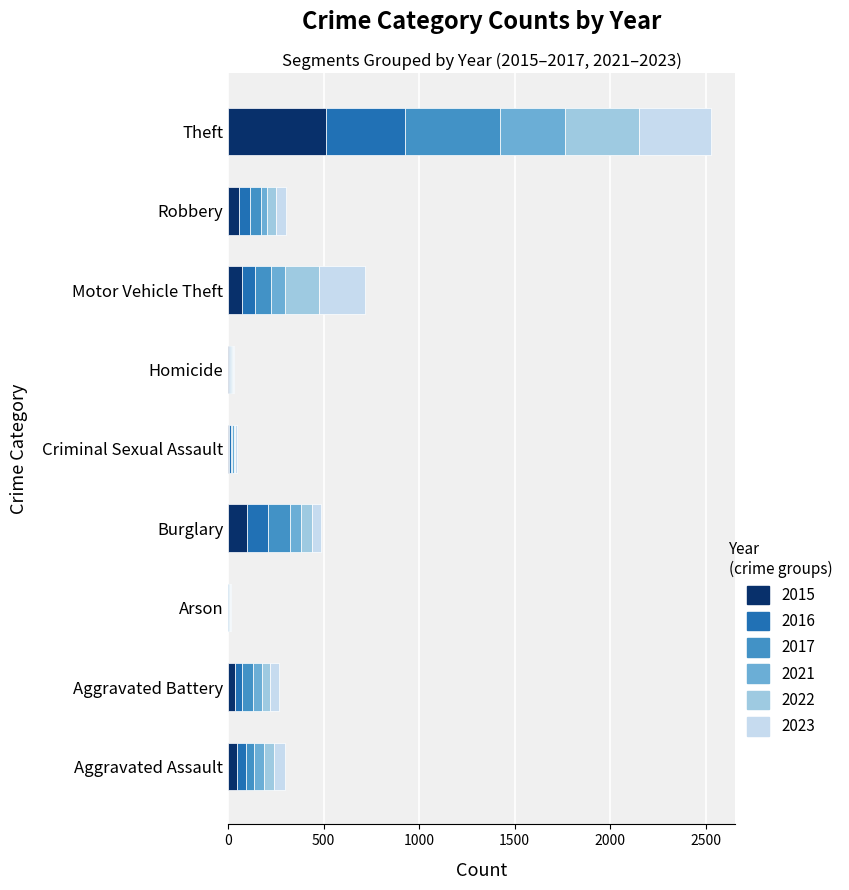

At which category is the sum across all series the highest?

Theft